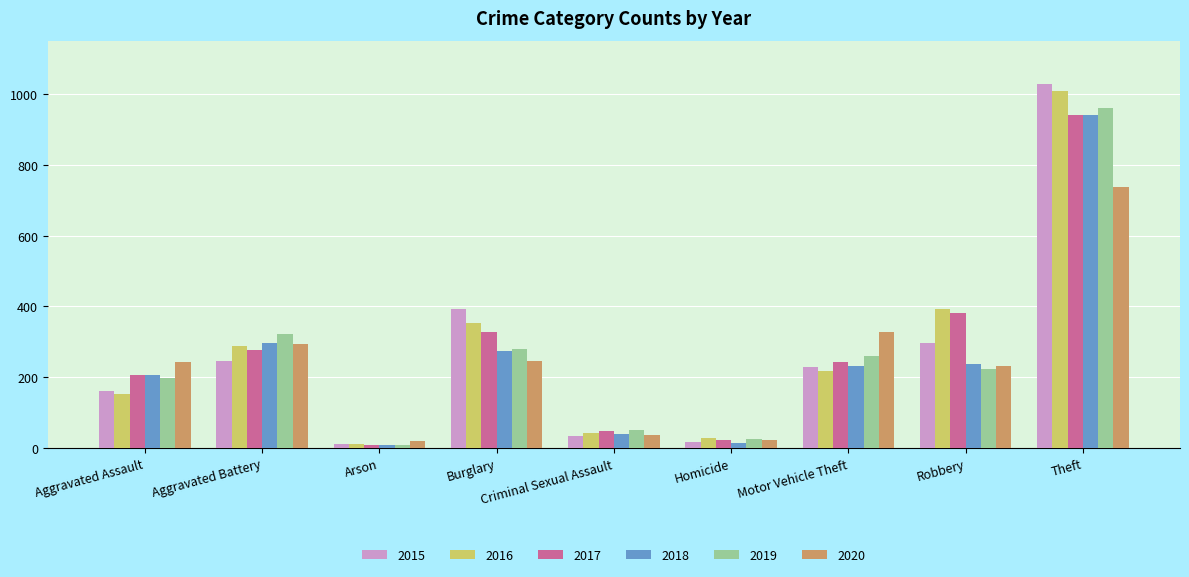

Where is 2018 nearest to the value 475?

Aggravated Battery